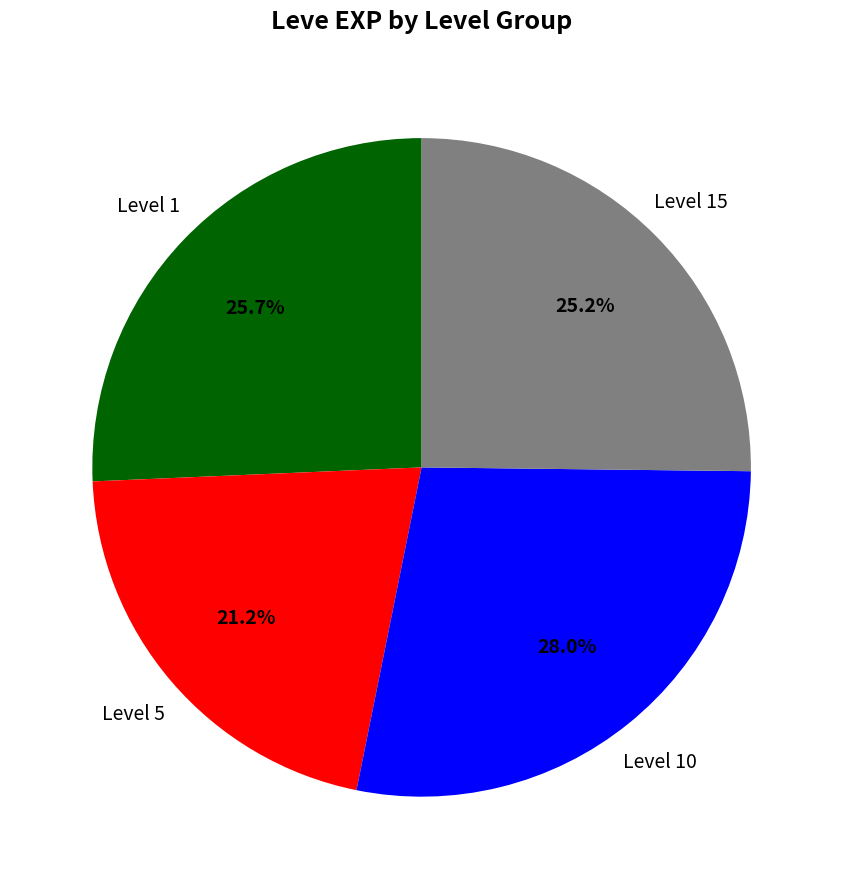

Does any single category account for the majority?

No